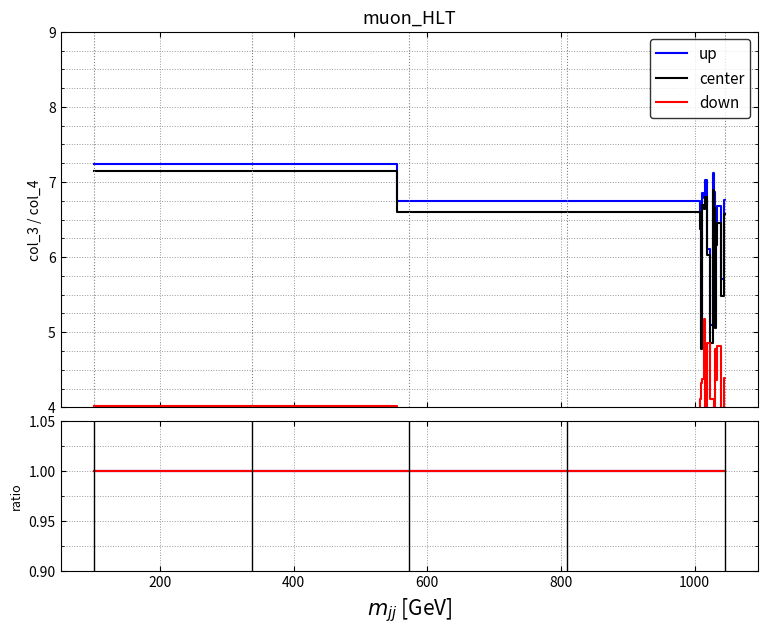

Reading left to right, extract all data points from this chart.

col_3: 101=7.1	1007=6.6	1009=6.4	1010=4.8	1013=6.7	1015=6.6	1016=6.8	1020=6.0	1027=4.9	1028=6.9	1030=6.7	1031=5.1	1032=6.2	1036=6.5	1044=5.5	1045=6.6
col_4: 101=4.0	1007=4.0	1009=4.1	1010=4.3	1013=4.4	1015=5.2	1016=3.8	1020=4.9	1027=4.1	1028=4.1	1030=3.7	1031=4.8	1032=4.4	1036=4.8	1044=3.9	1045=4.4